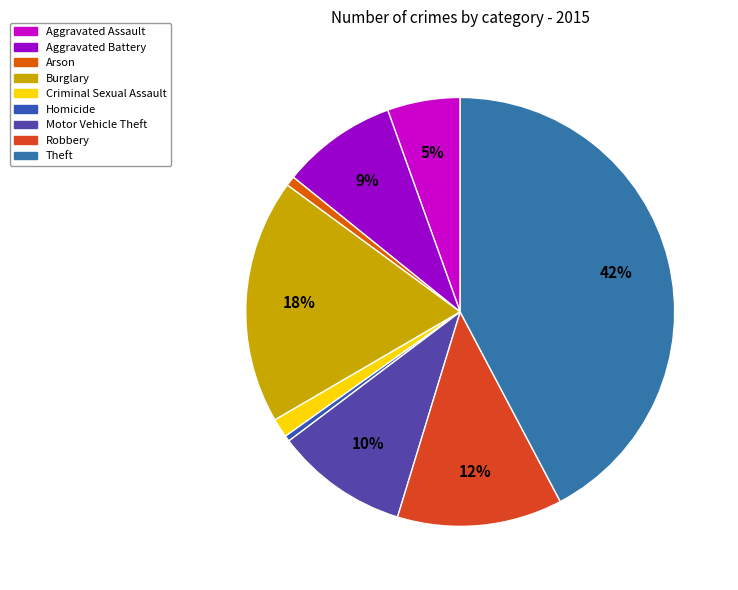

To the nearest percent, what is the combined percentage of Aggravated Battery and Homicide?

9%